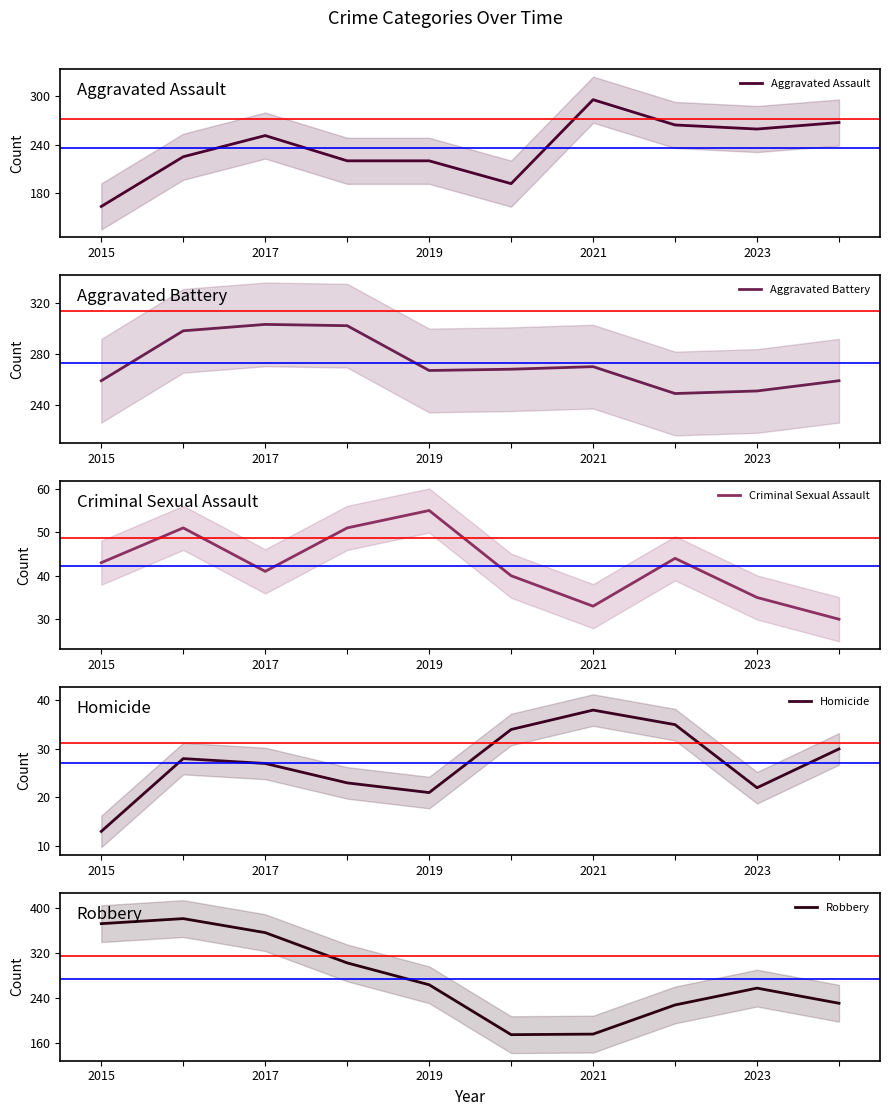

True or false: Aggravated Battery has more than 1 points higher than both neighbors.

True